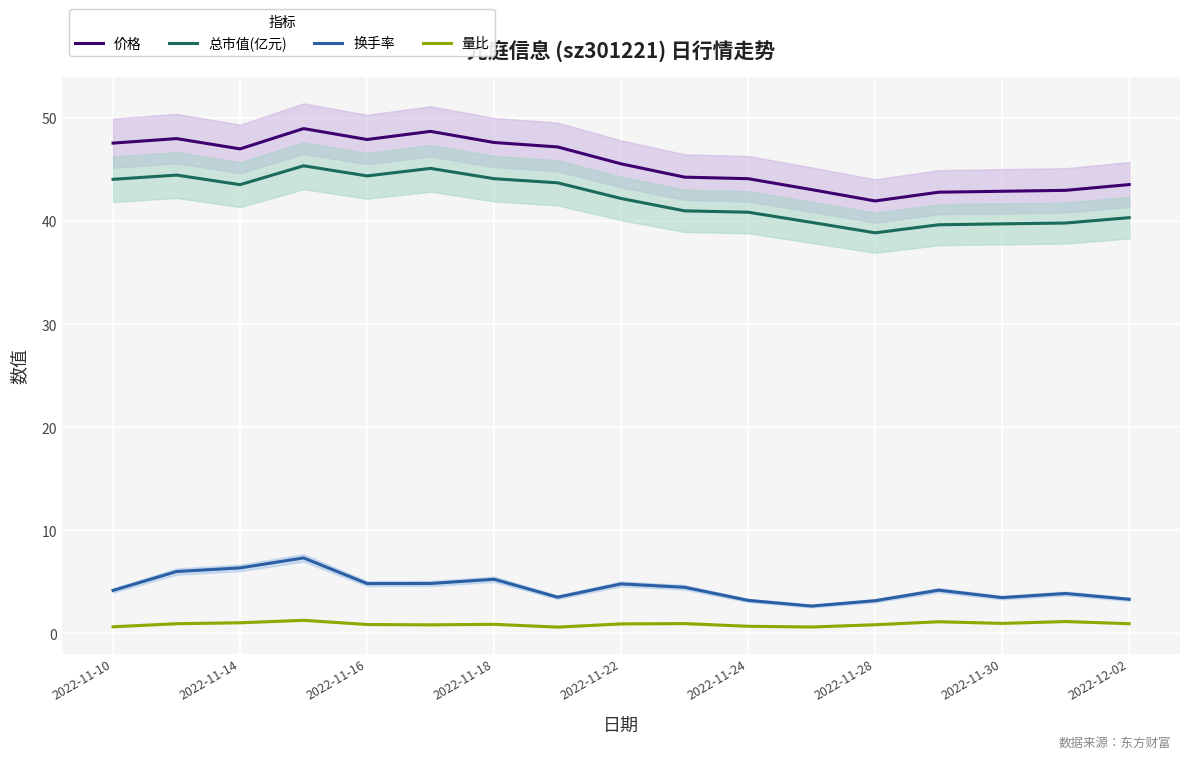

True or false: 量比 and 价格 cross at least once.

False